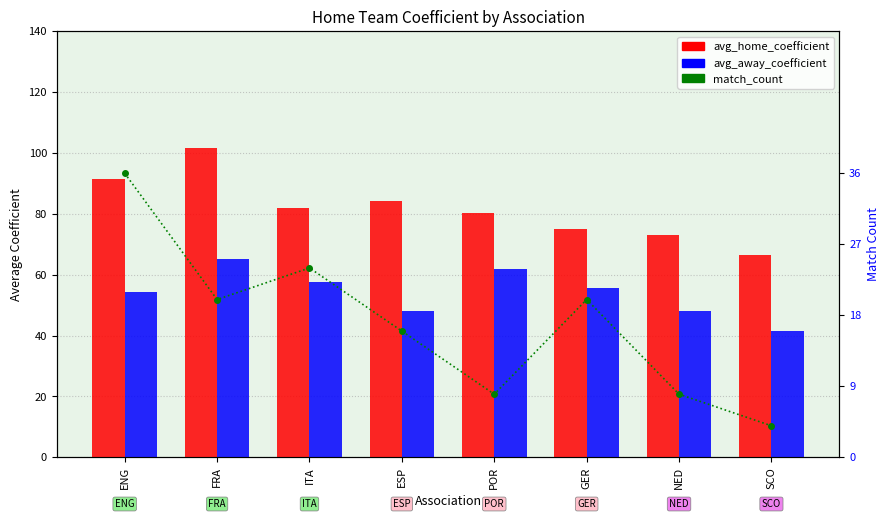

What are all the series names shown in the legend?

avg_home_coefficient, avg_away_coefficient, match_count